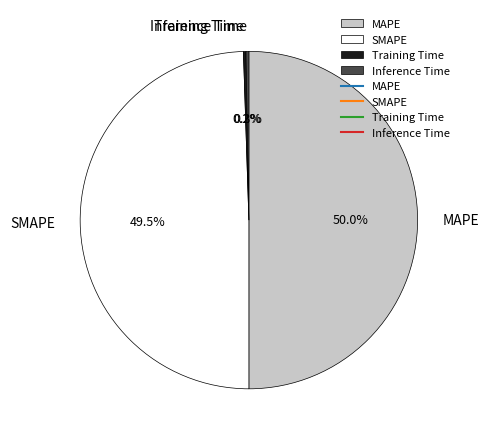

Approximately how many times larger is the value at MAPE compared to SMAPE?

1.0